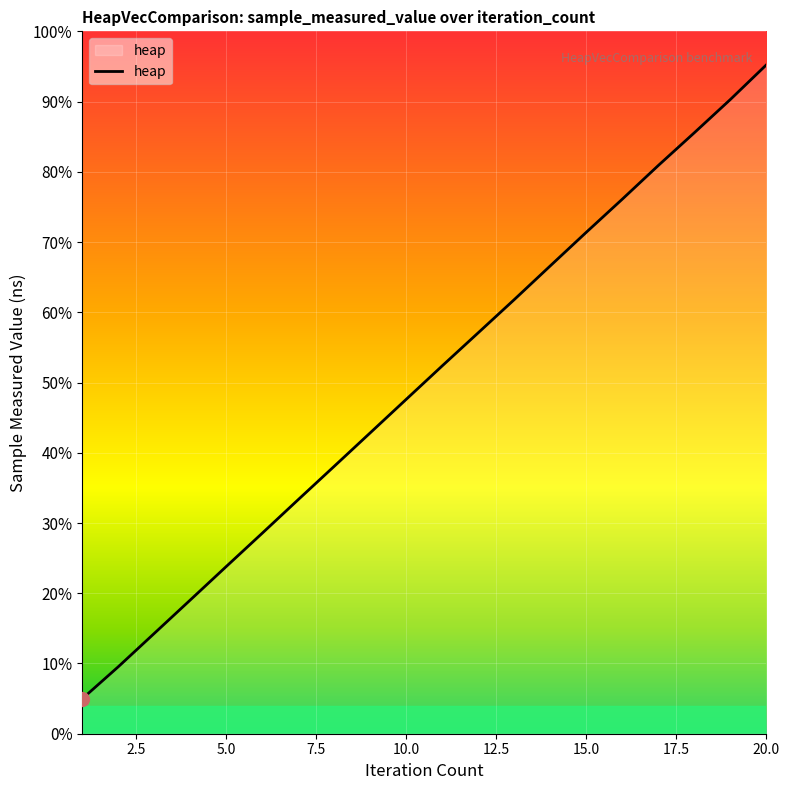

List the labels in order of value, smallest first.

1, 2, 3, 4, 5, 6, 7, 8, 9, 10, 11, 12, 13, 14, 15, 16, 17, 18, 19, 20